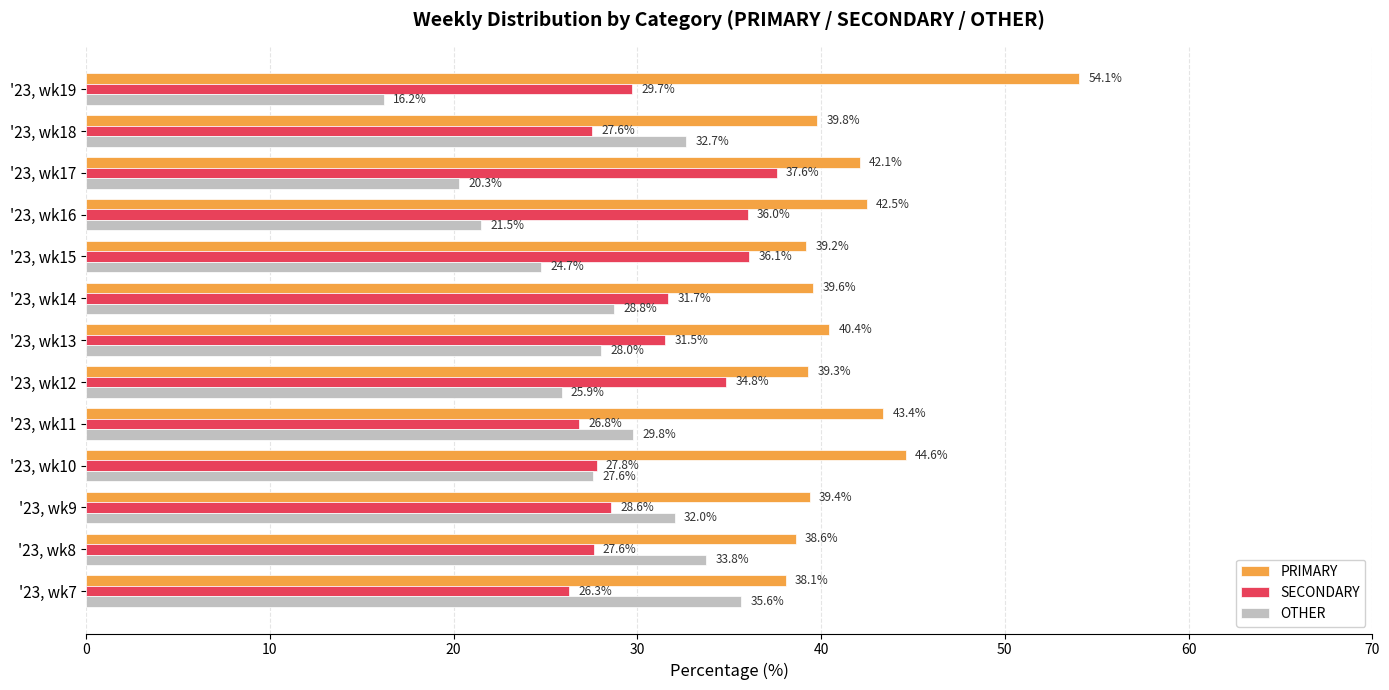

What is the sum of all OTHER values?

356.9